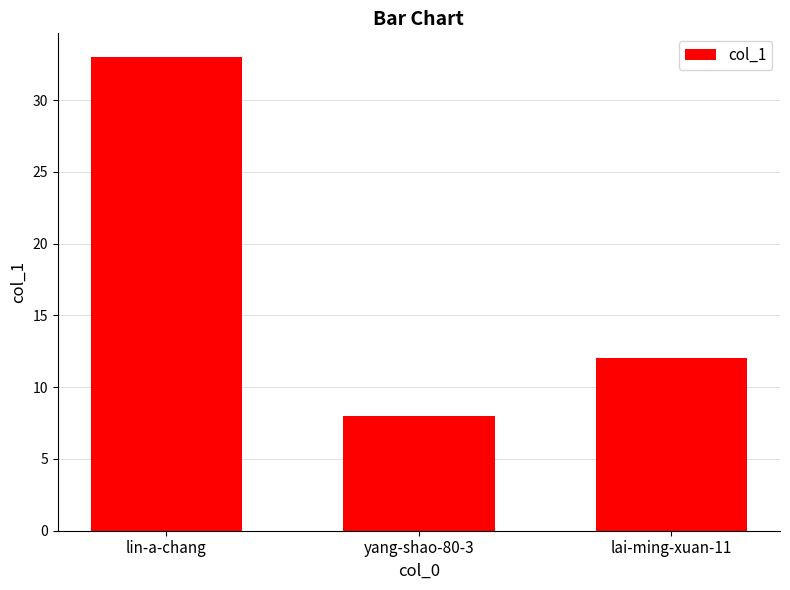

List the labels in order of value, smallest first.

yang-shao-80-3, lai-ming-xuan-11, lin-a-chang